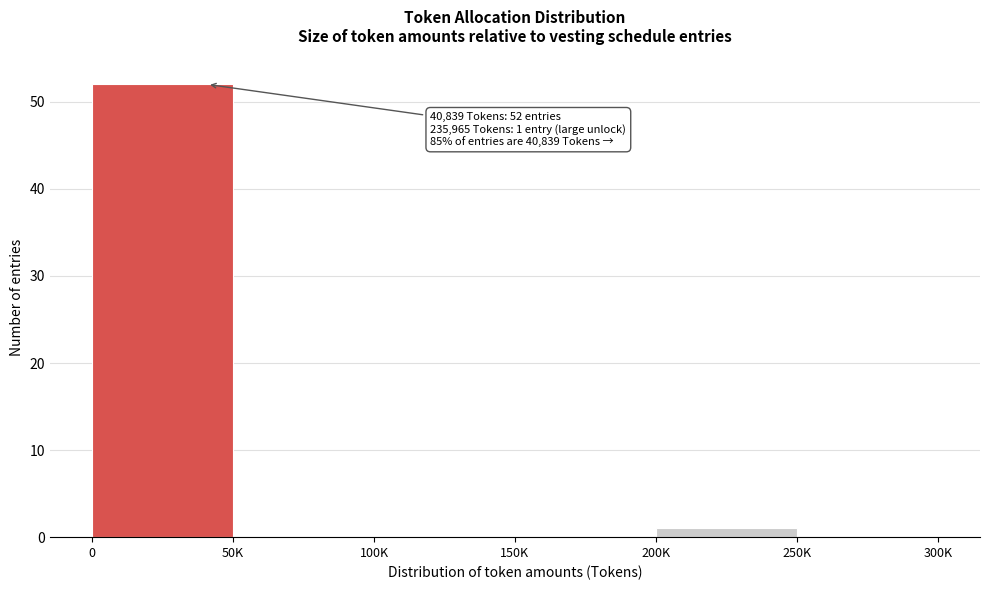

Reading left to right, list all the values displayed in this chart.

0=52	50K=0	100K=0	150K=0	200K=1	250K=0